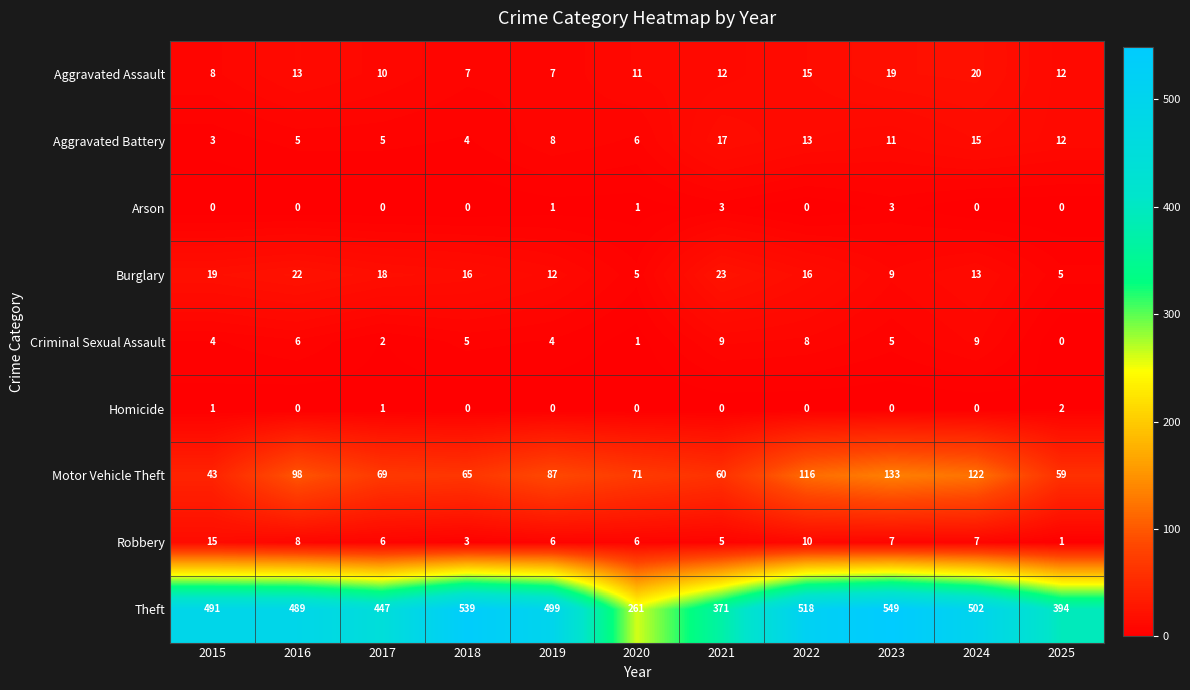

Which label corresponds to the largest value in the chart?

2023